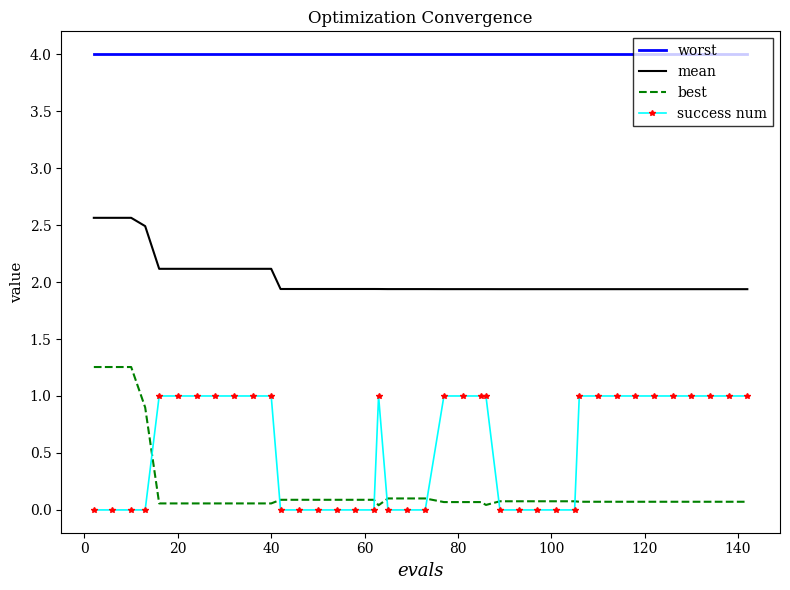

What is the maximum value shown in the chart?

4.0